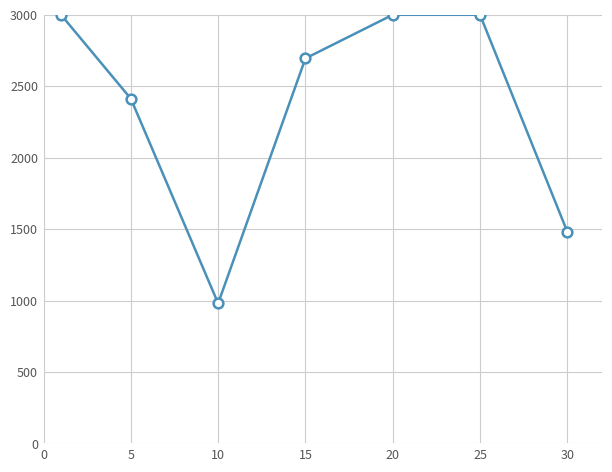

How many lines are shown in the chart?

1